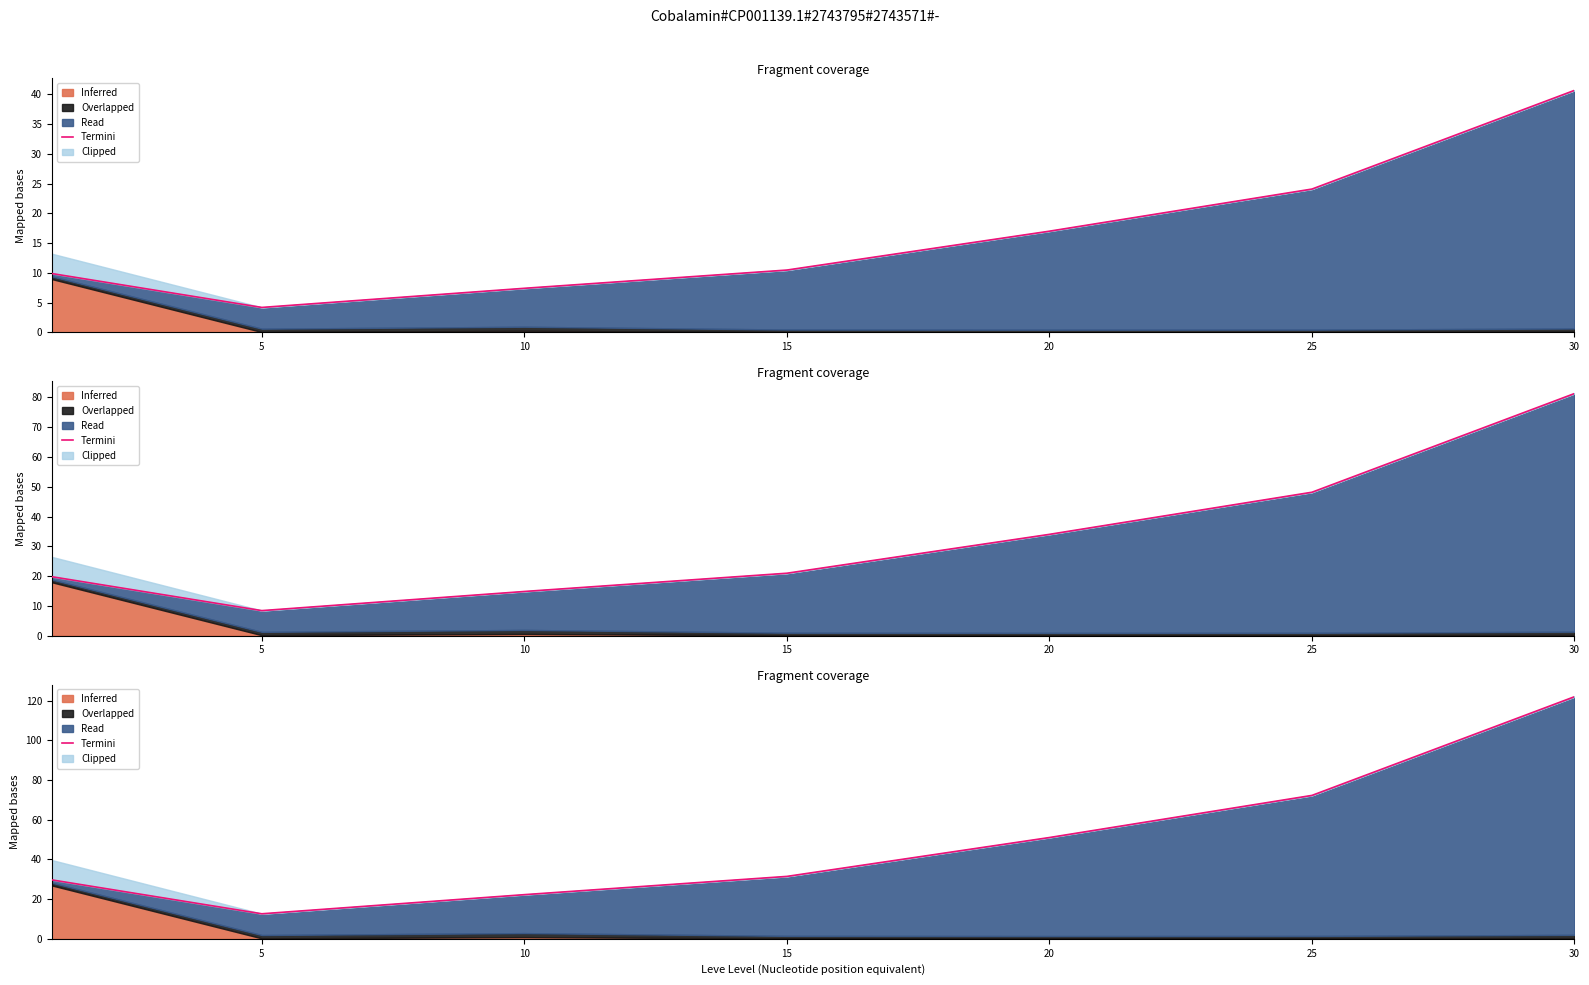

At which category does the data reach its first local valley?

5